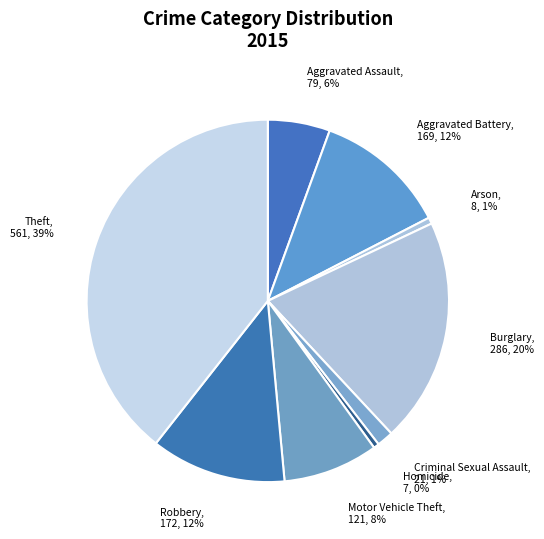

Is the sum of Homicide and Robbery greater than half?

No